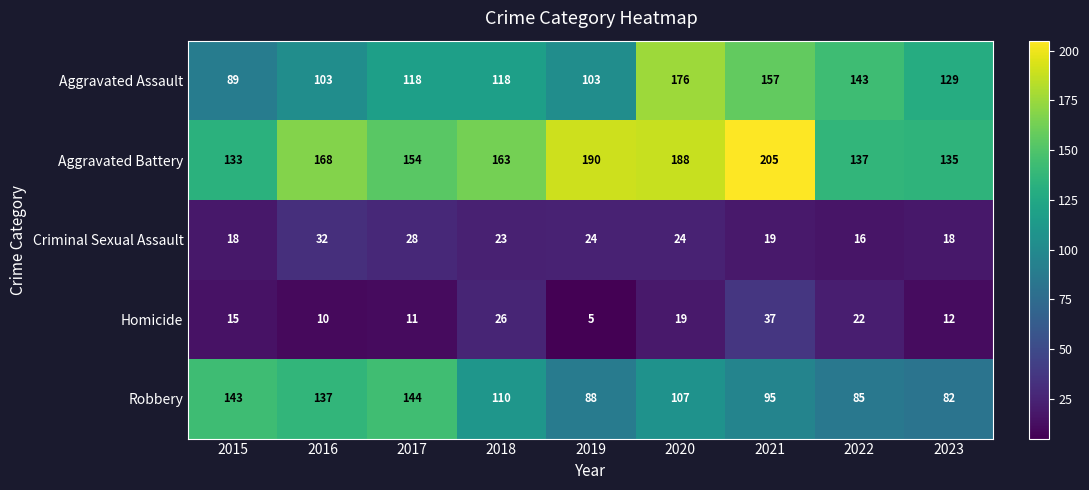

At which category does the chart reach its peak across all series?

2021